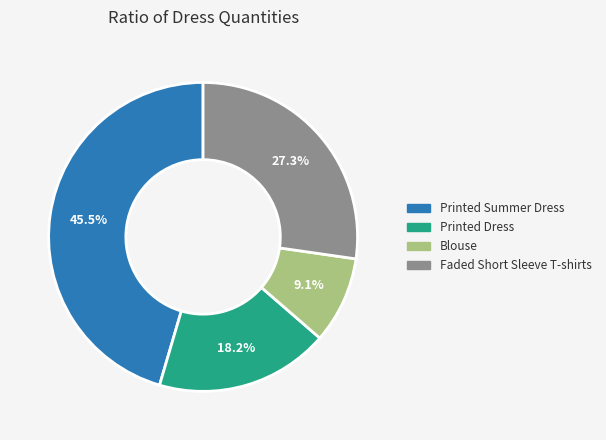

The Blouse slice represents 9% of the pie. True or false?

True